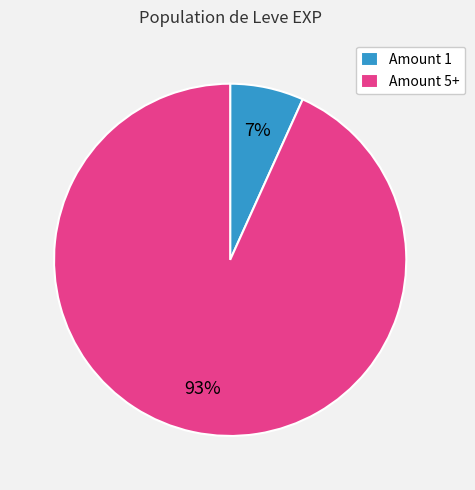

Between Amount 5+ and Amount 1, which is larger?

Amount 5+